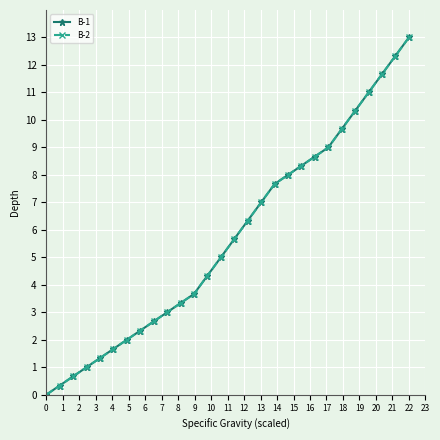

Which series has the largest total across all categories?

B-1